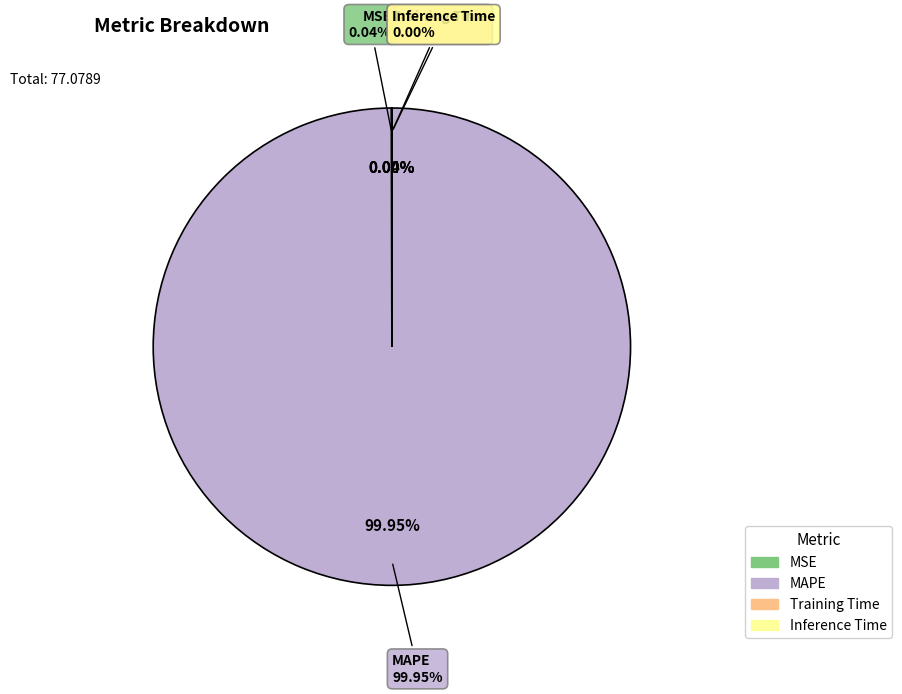

What is the smallest slice in the pie chart?

Inference Time